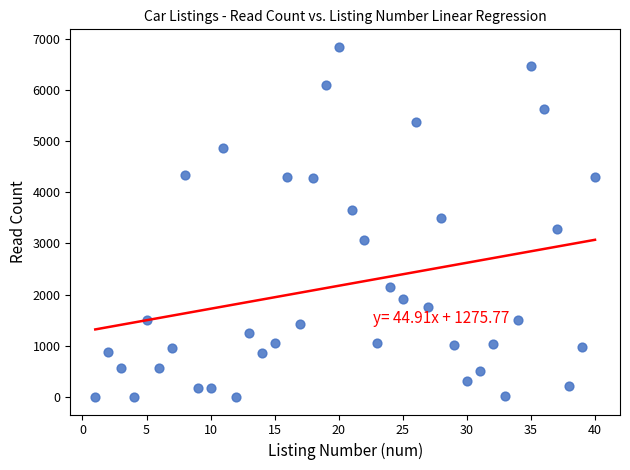

What is the range of X values (max minus min)?

39